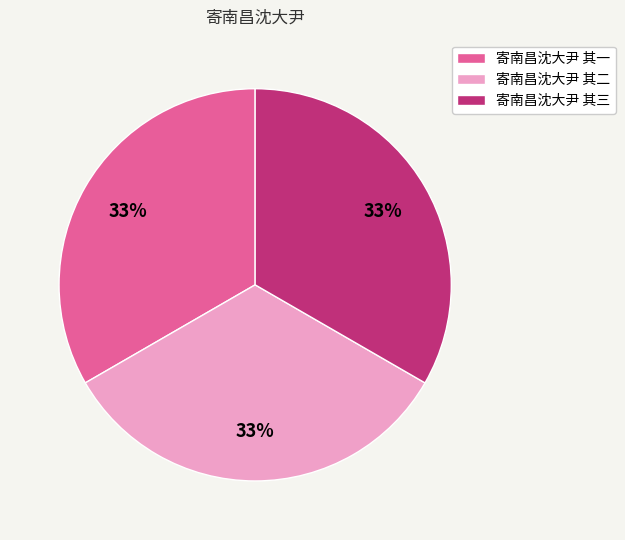

What is the ratio of the value at 寄南昌沈大尹 其三 to the value at 寄南昌沈大尹 其一?

1.0